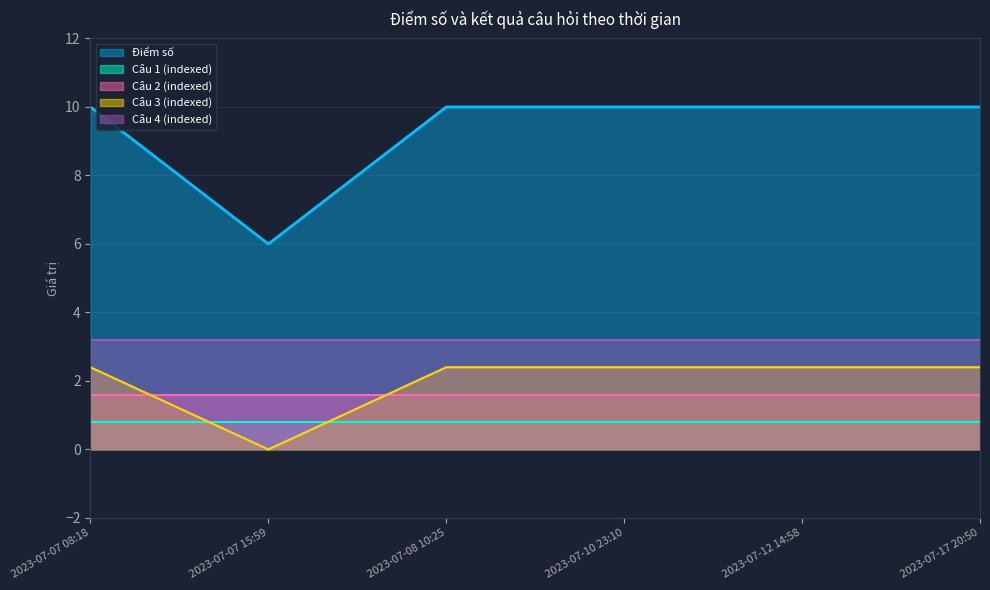

What are all the series names shown in the legend?

Điểm số, Câu 1 (indexed), Câu 2 (indexed), Câu 3 (indexed), Câu 4 (indexed)